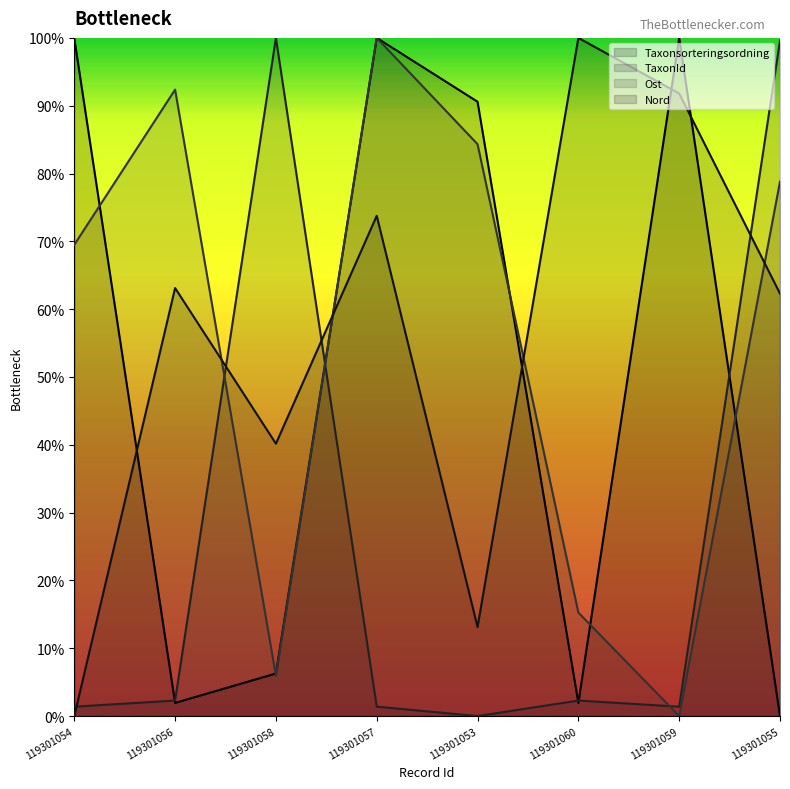

What is the spread (max minus min) of values at 119301060?

98.1